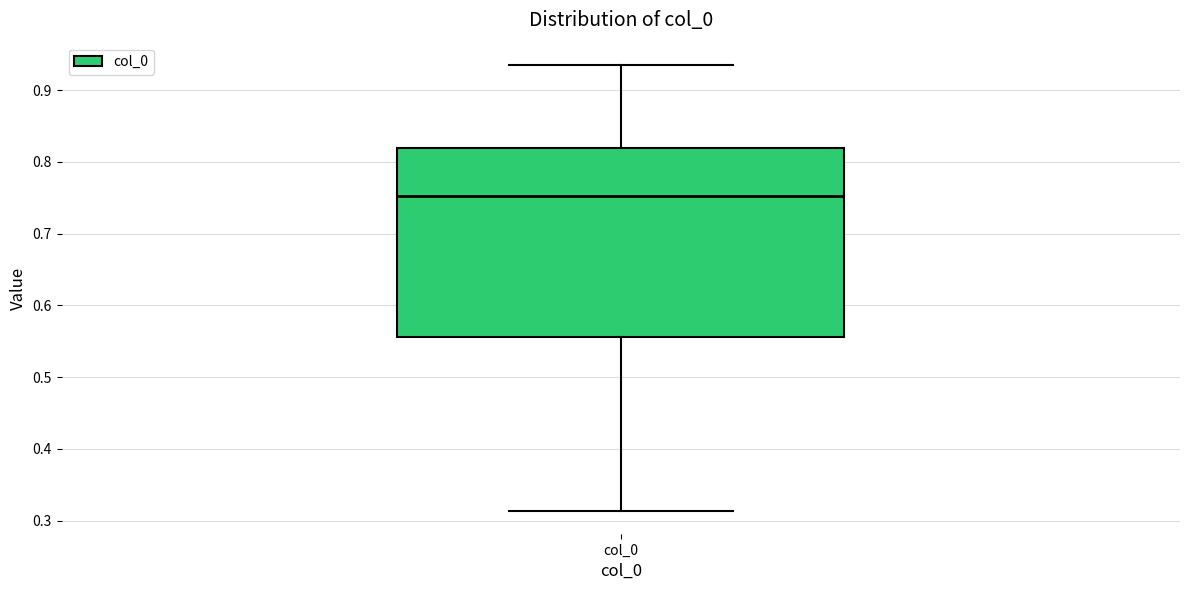

Where does the median line of the box for col_0 sit on the y-axis? The values are not printed on the chart, so give them approximately, as read against the axis.

0.75